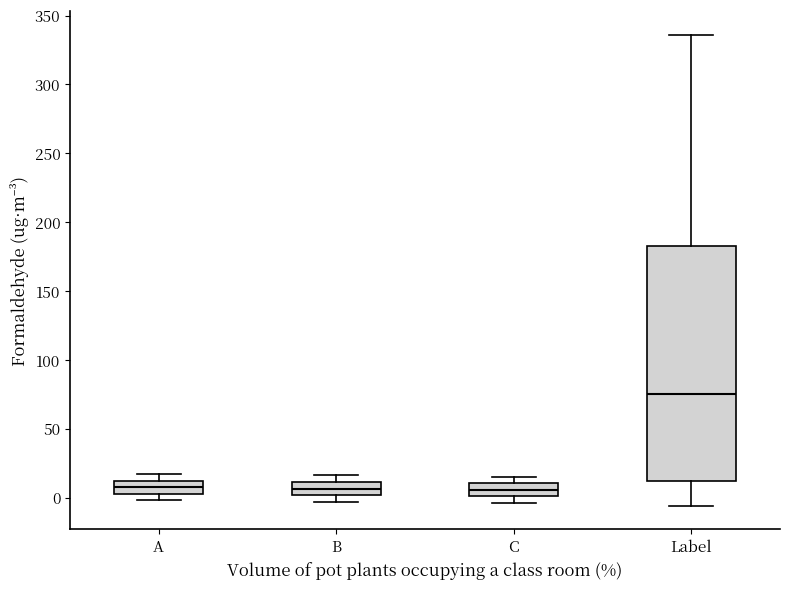

Which box is the tallest, from its lower edge to its upper edge?

Label